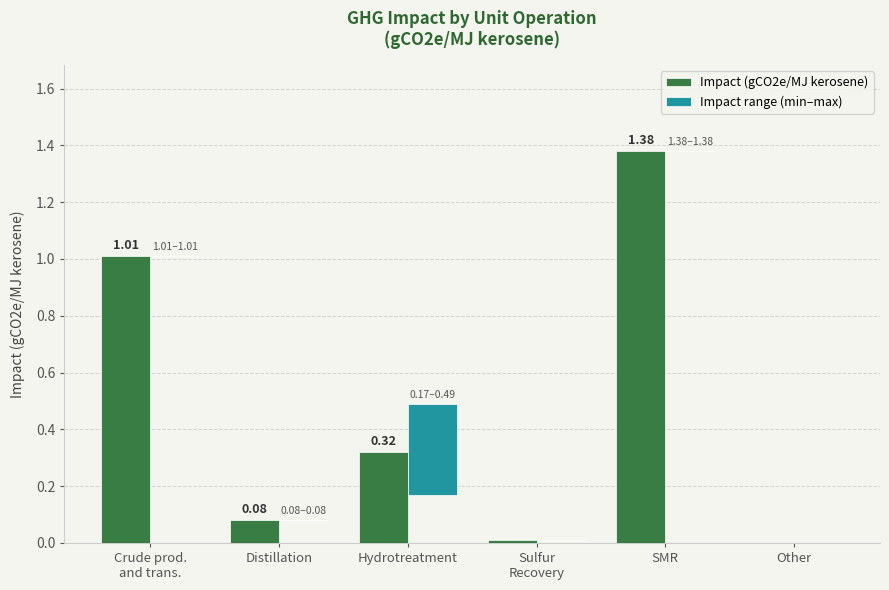

At which label is Impact range (min–max) closest to 0?

Crude prod.
and trans.